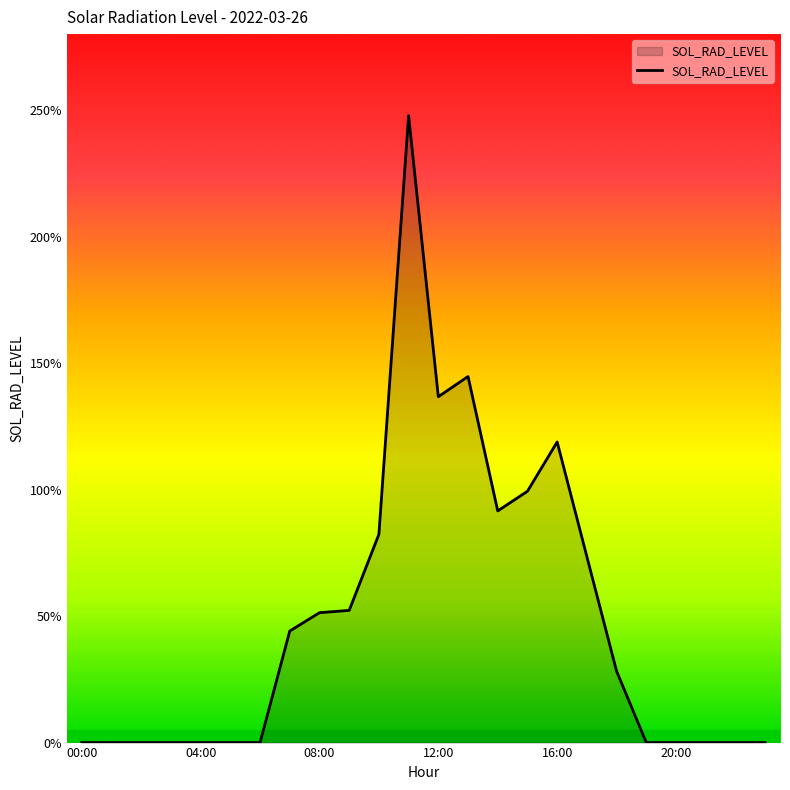

What is the difference between the second highest and minimum values?

144.7